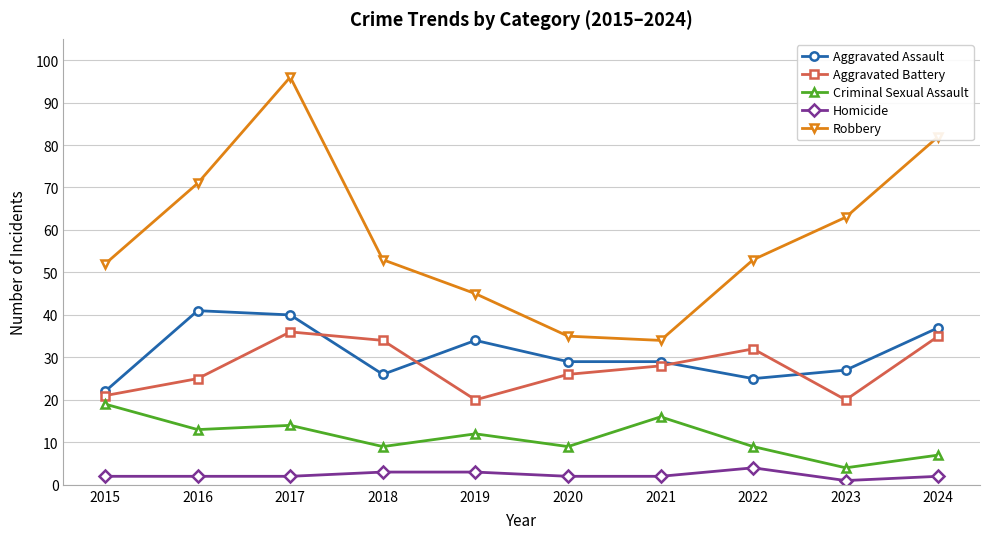

What is the average value of the Criminal Sexual Assault series?

11